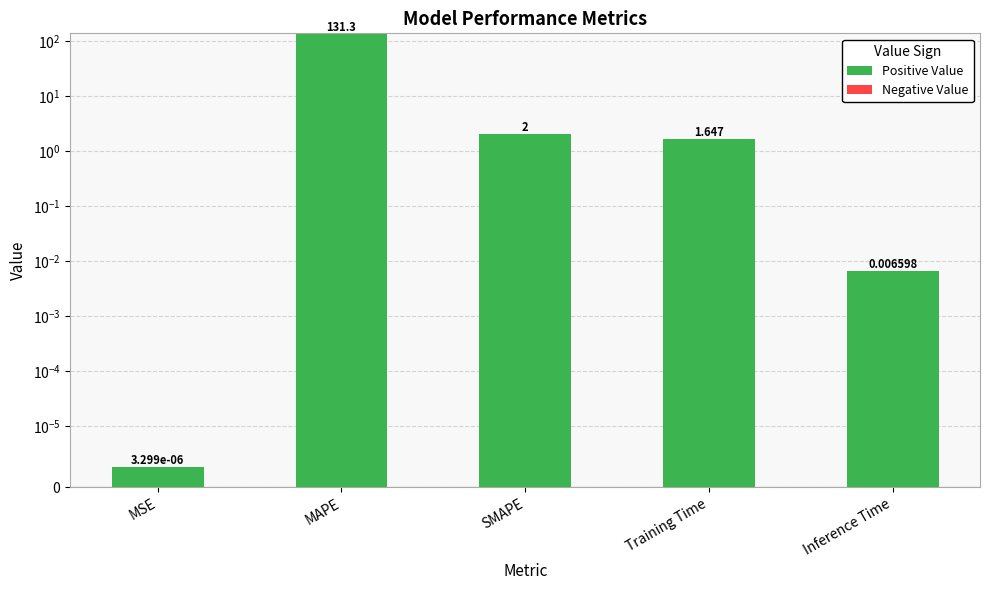

What is the label of the 4th bar from the right?

MAPE